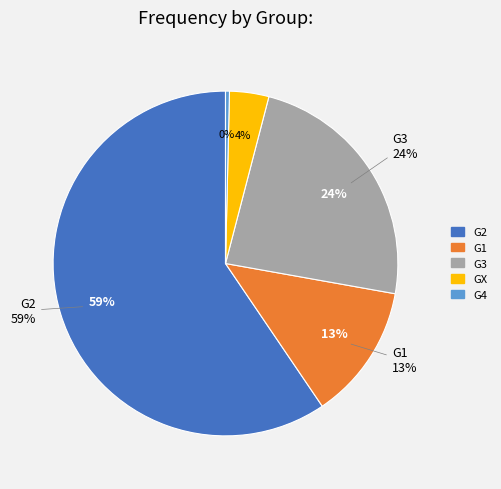

Rank the series at G1 from lowest to highest value.

G4 (Var2=G4), GX (Var2=GX), G1 (Var2=G1), G3 (Var2=G3), G2 (Var2=G2)